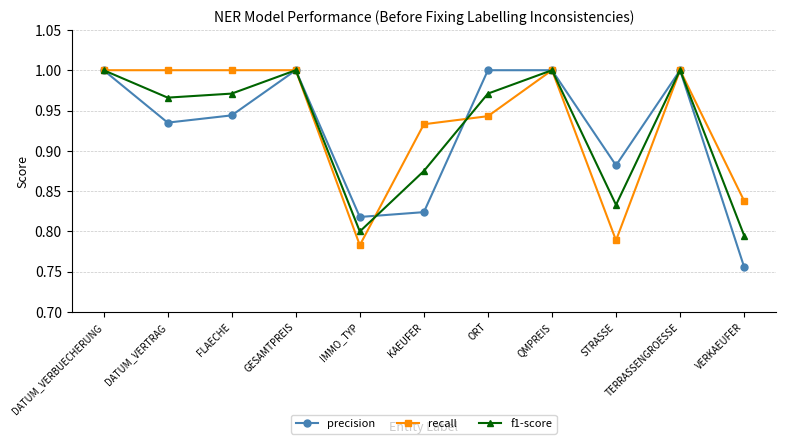

Is it true that precision equals 1.5 at DATUM_VERTRAG?

False